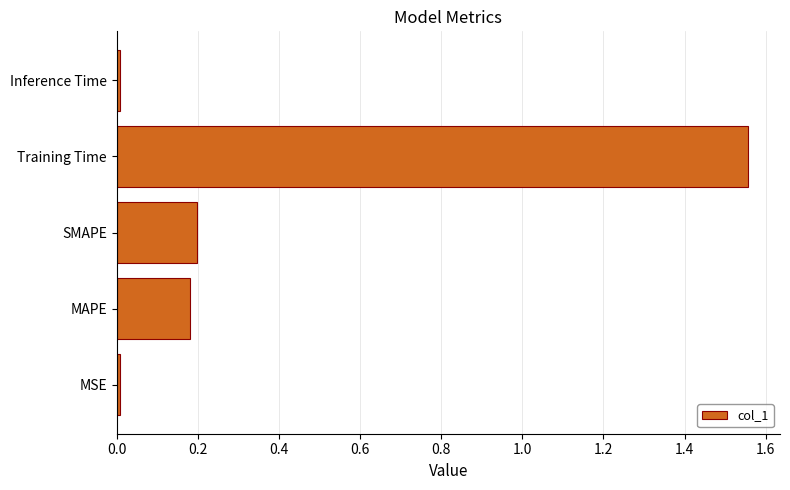

What is the sum of all values?

2.0